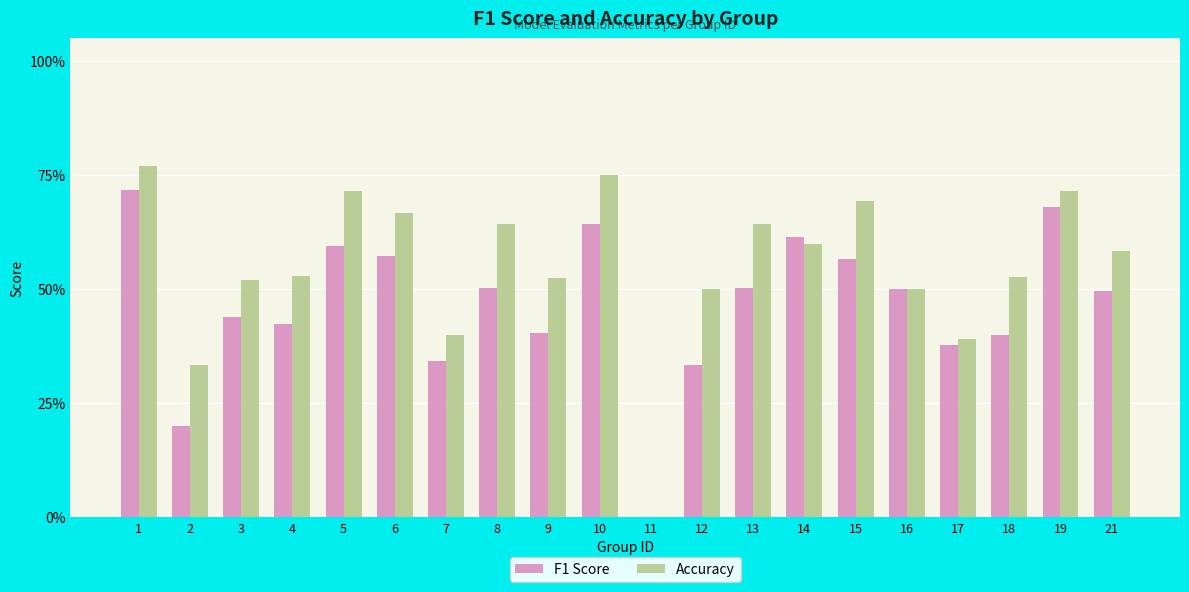

What are all the series names shown in the legend?

F1 Score, Accuracy